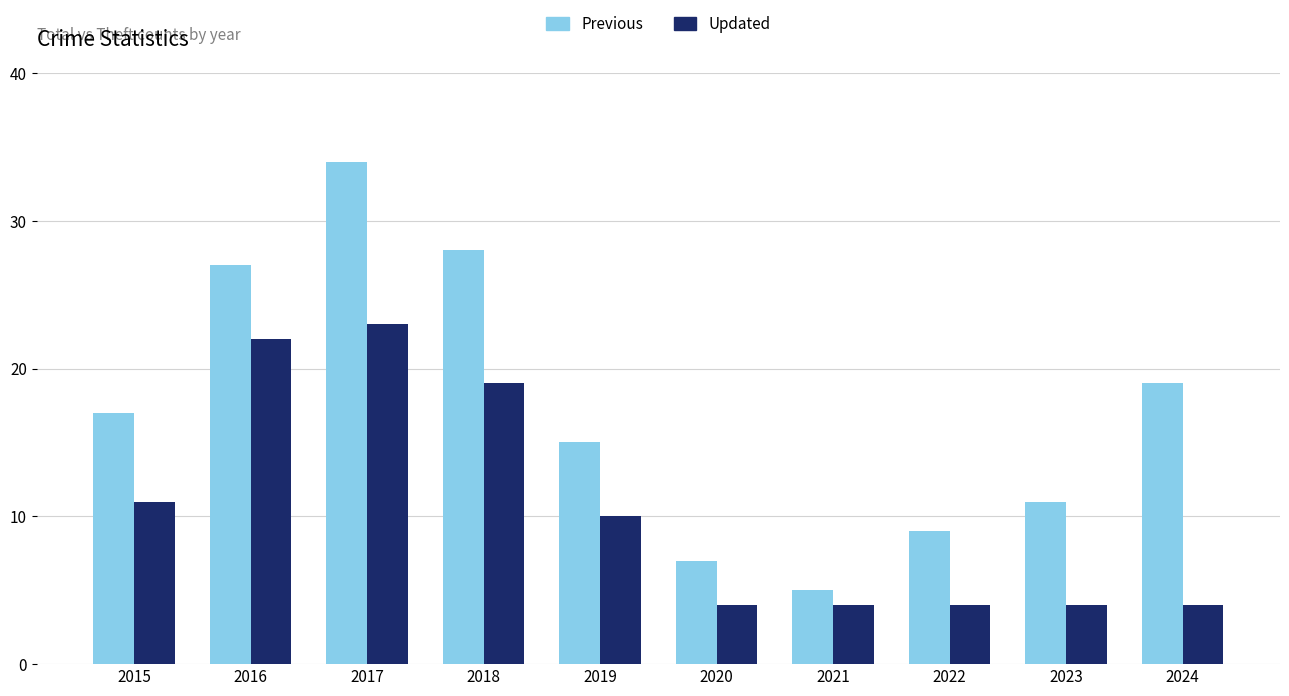

List the series in order of their peak value, highest first.

Previous, Updated